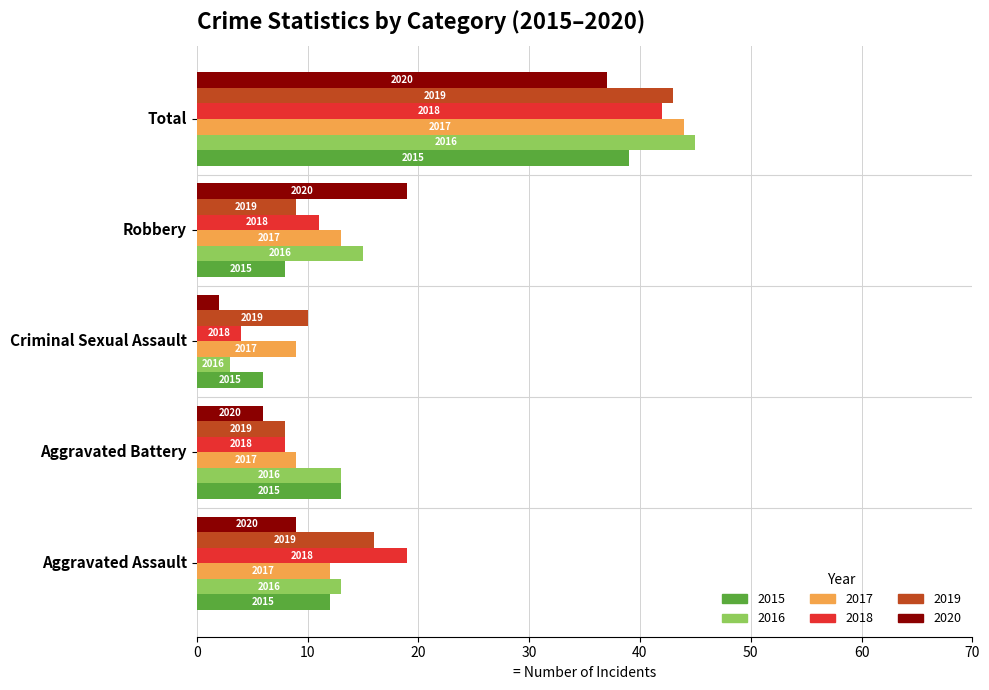

Rank the series at Robbery from lowest to highest value.

2015, 2019, 2018, 2017, 2016, 2020